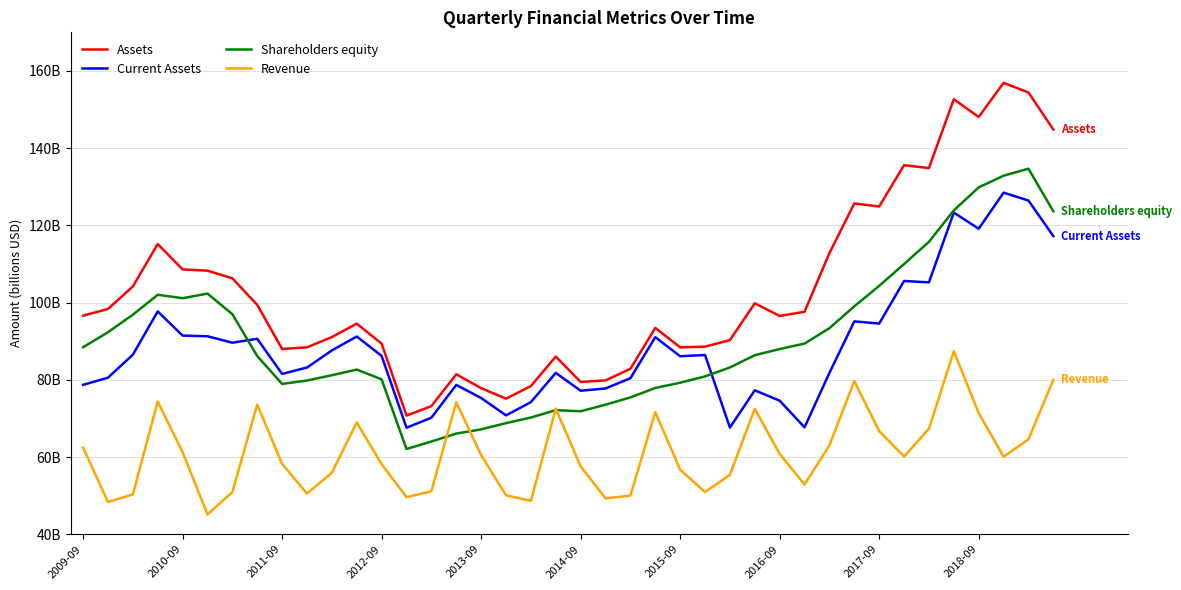

True or false: Current Assets has more than 1 interior local peaks.

True